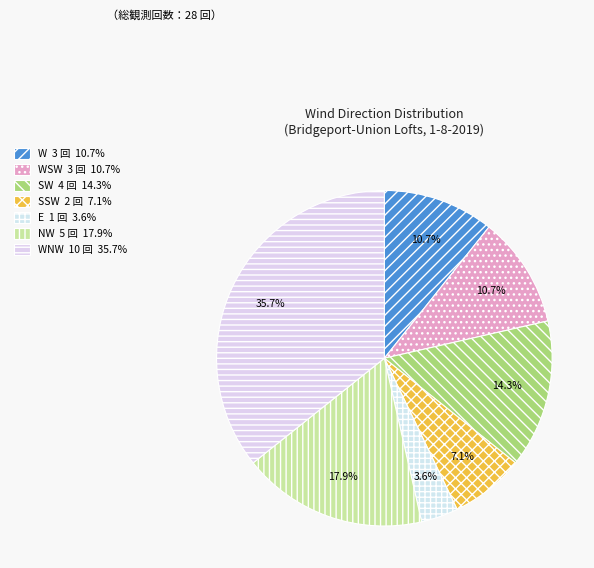

How many slices are in this pie chart?

7